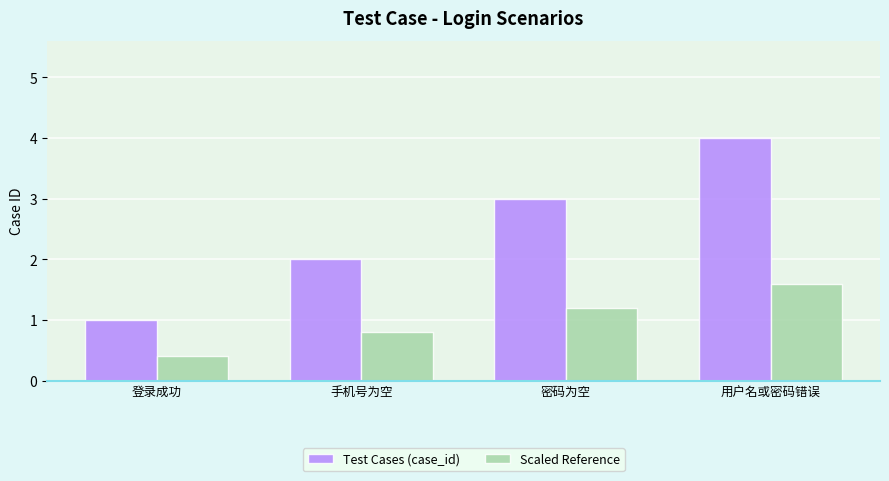

What is the value of the Test Cases (case_id) bar at the 1st from the left?

1.0